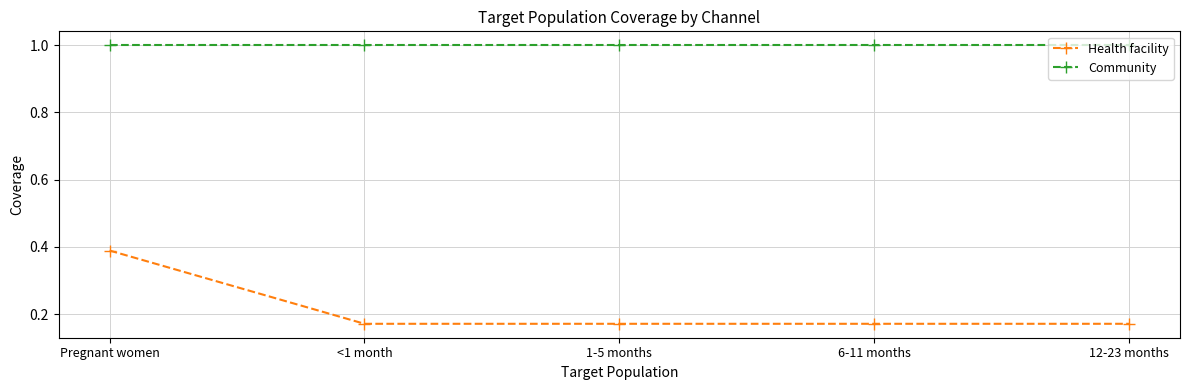

Is it true that Health facility equals 0.1 at <1 month?

False